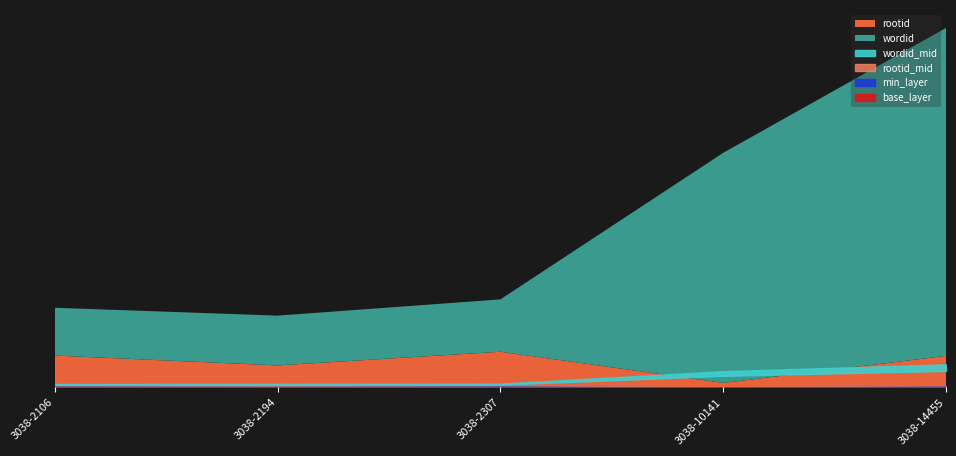

Which series has the largest range (max minus min)?

wordid